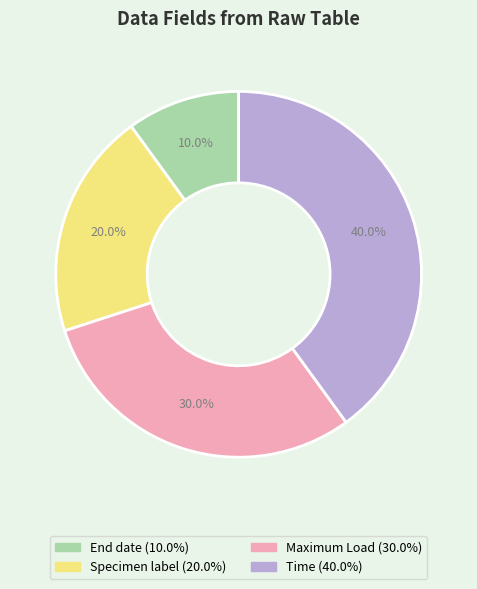

What portion of the pie excludes End date?

90.0%